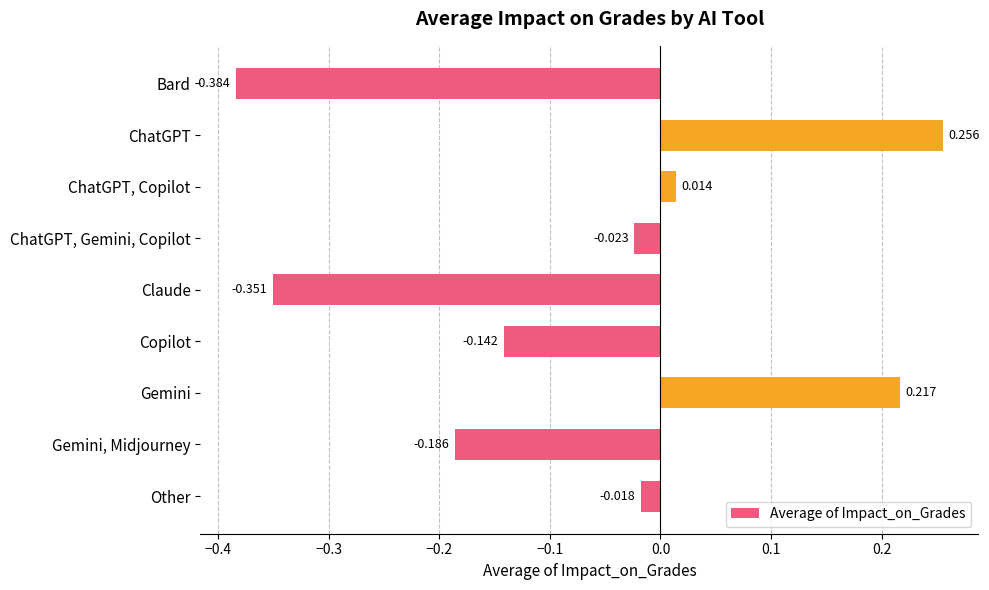

Rank the categories by value from lowest to highest.

Bard, Claude, Gemini, Midjourney, Copilot, ChatGPT, Gemini, Copilot, Other, ChatGPT, Copilot, Gemini, ChatGPT